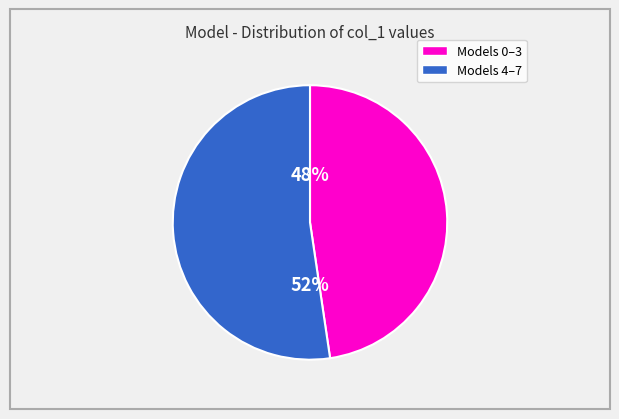

To the nearest percent, what is the average slice percentage?

50%